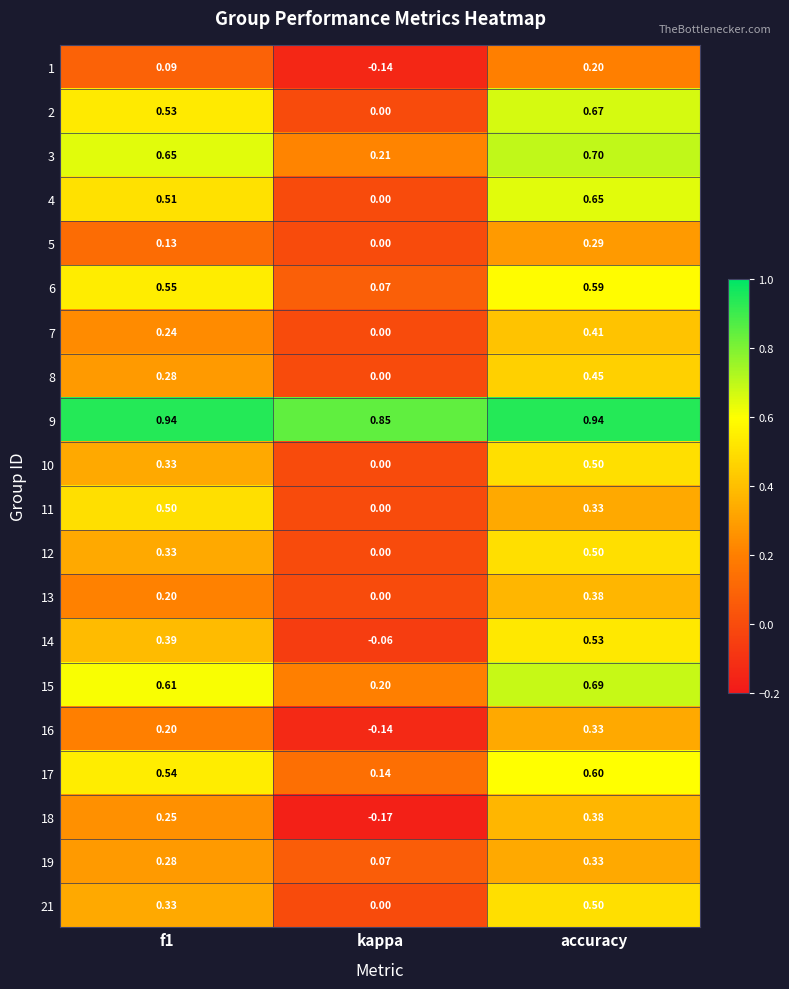

At which category is the sum across all series the highest?

accuracy